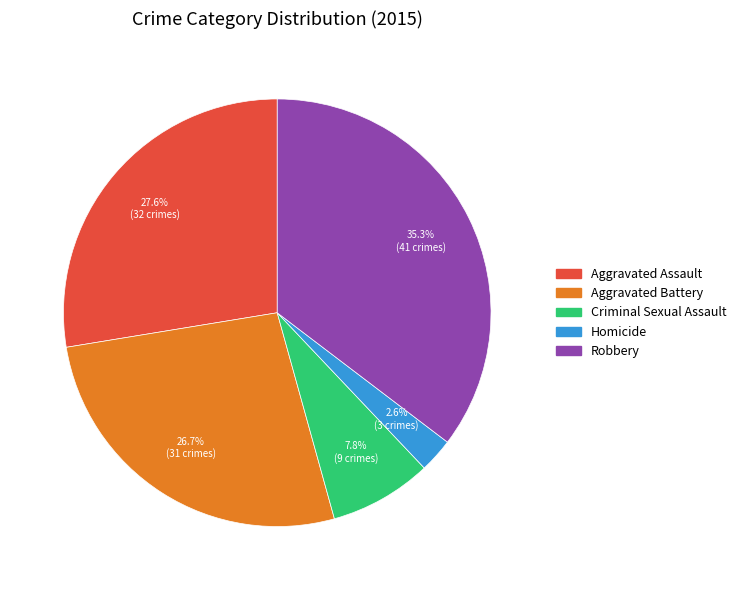

Do Aggravated Battery and Criminal Sexual Assault together represent more than half of the pie?

No